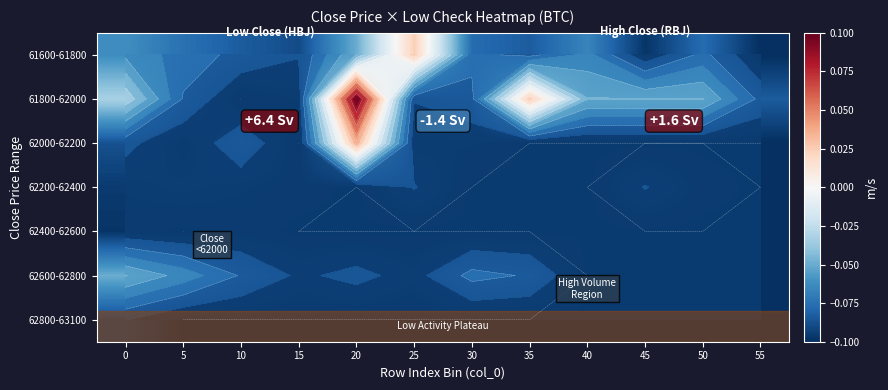

The value of 61600-61800 at 40 is -0.0. True or false?

False